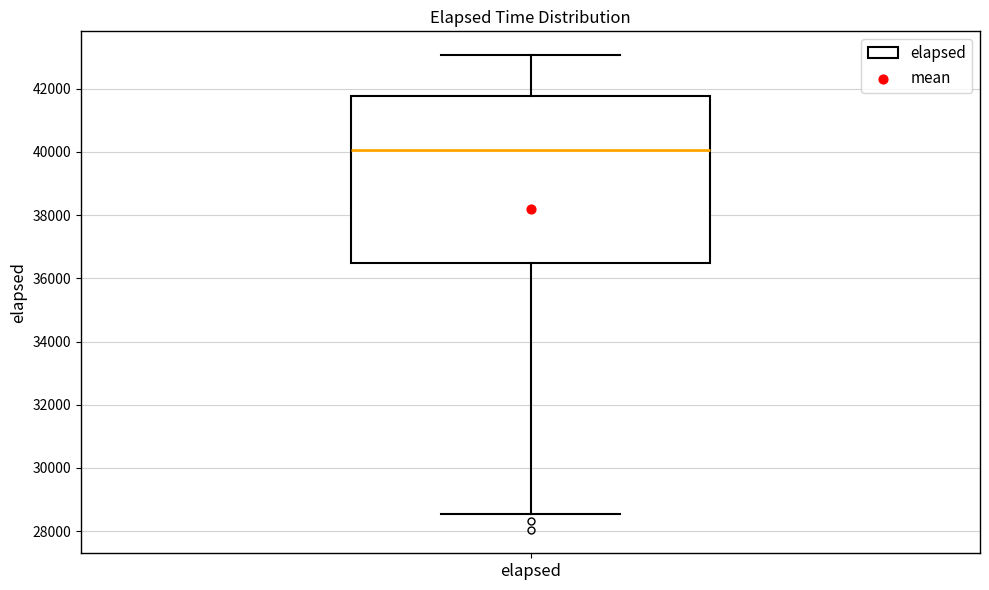

Where does the upper whisker of the box for elapsed end on the y-axis? The values are not printed on the chart, so give them approximately, as read against the axis.

43000